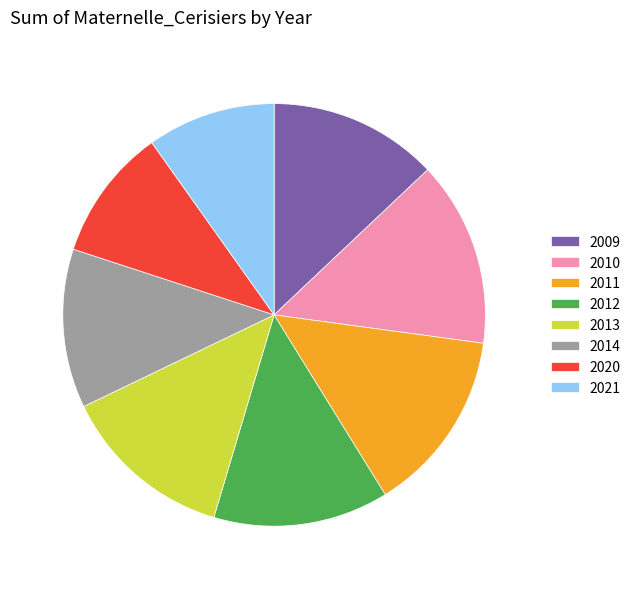

Do 2011 and 2021 together represent more than half of the pie?

No